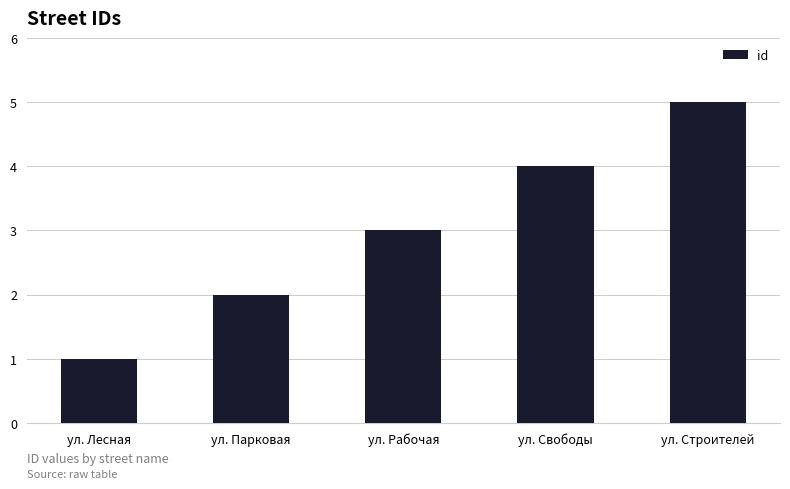

How many values are below 3?

2